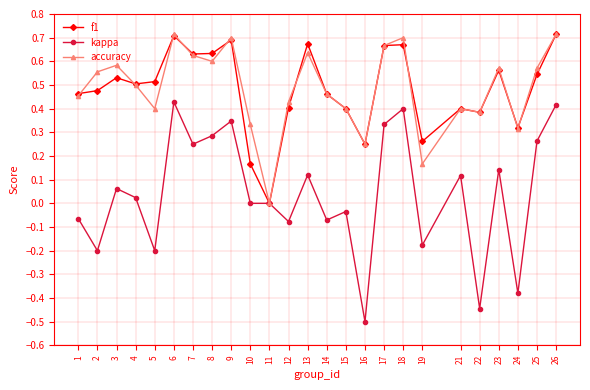

Is it true that f1 equals 0.9 at 5?

False